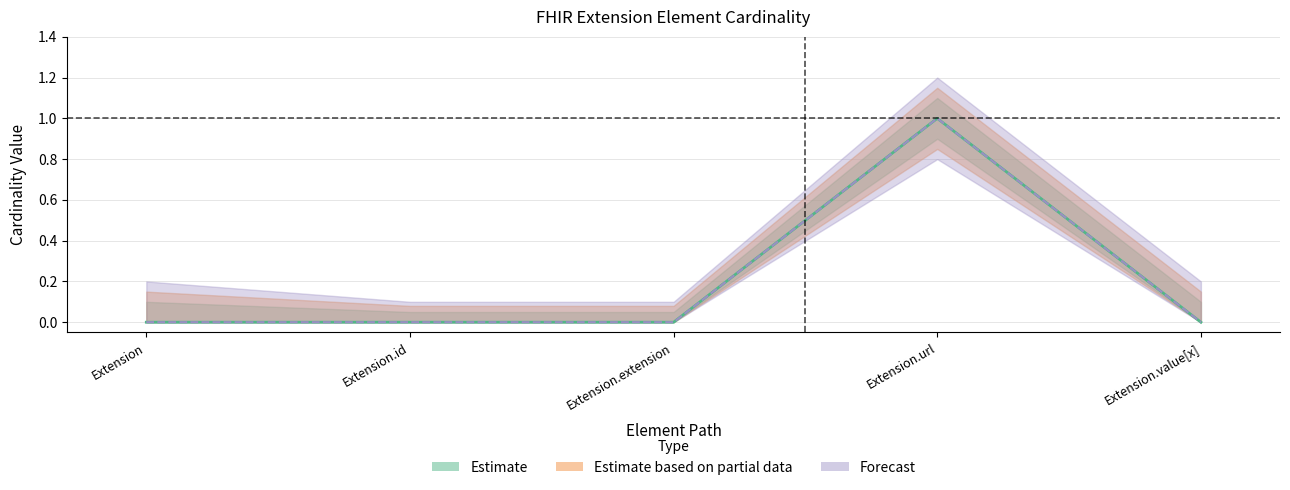

Between Extension.extension and Extension.id, which is larger?

Extension.extension